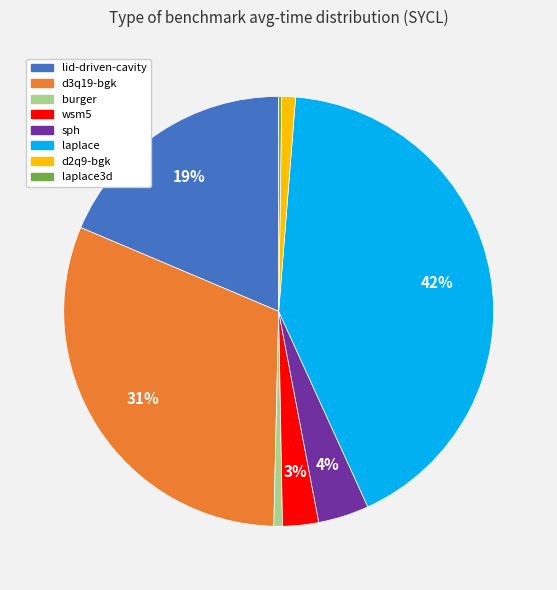

Is there a majority slice in this chart?

No